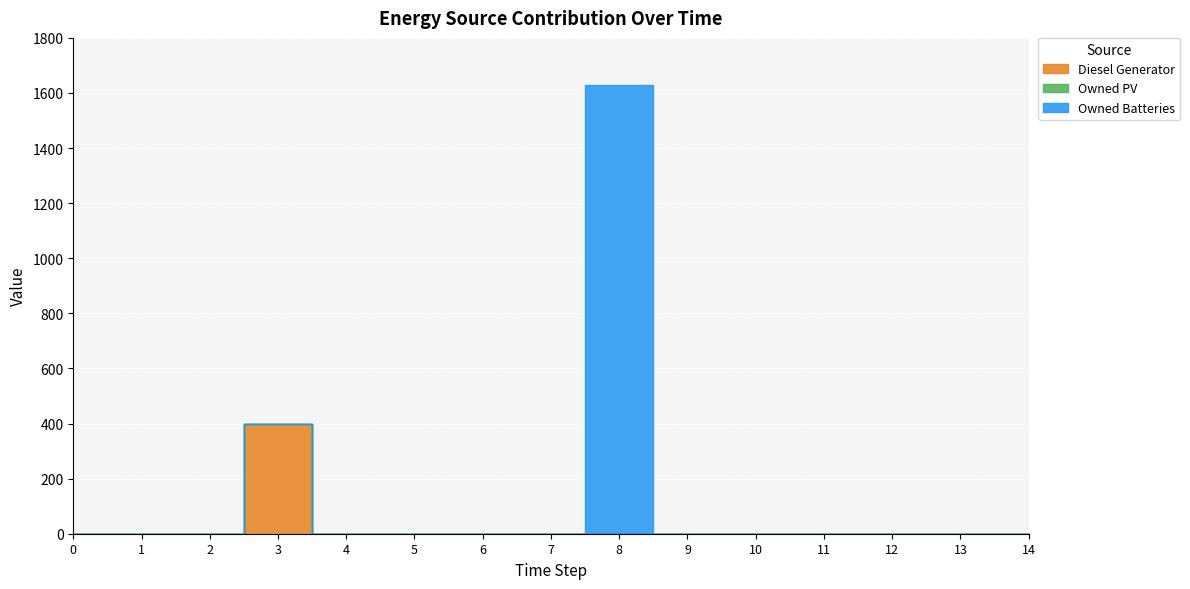

Between 10 and 13, which is larger?

10